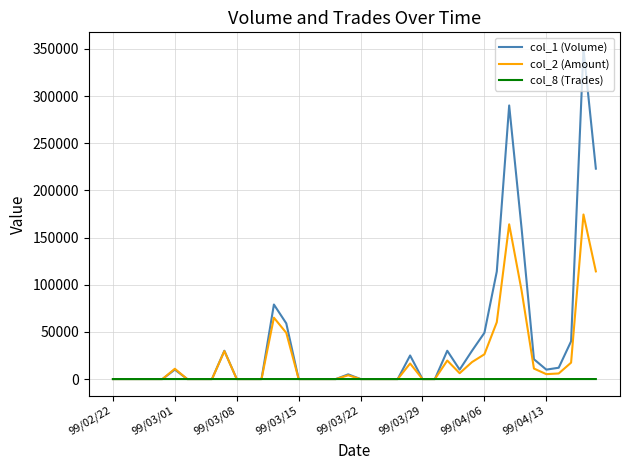

Which series has the largest total across all categories?

col_1 (Volume)